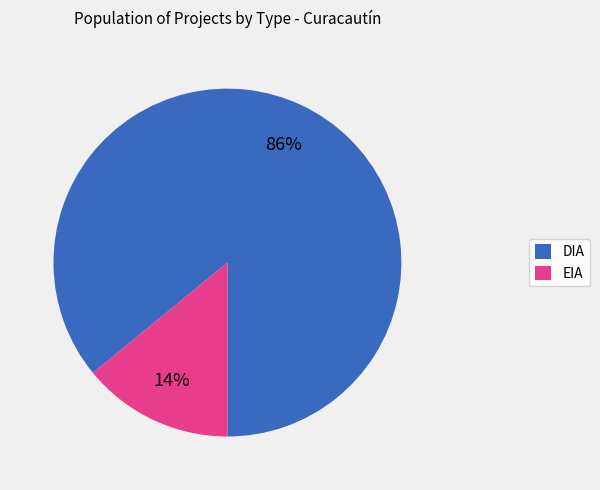

Which category has the smallest portion of the pie?

EIA